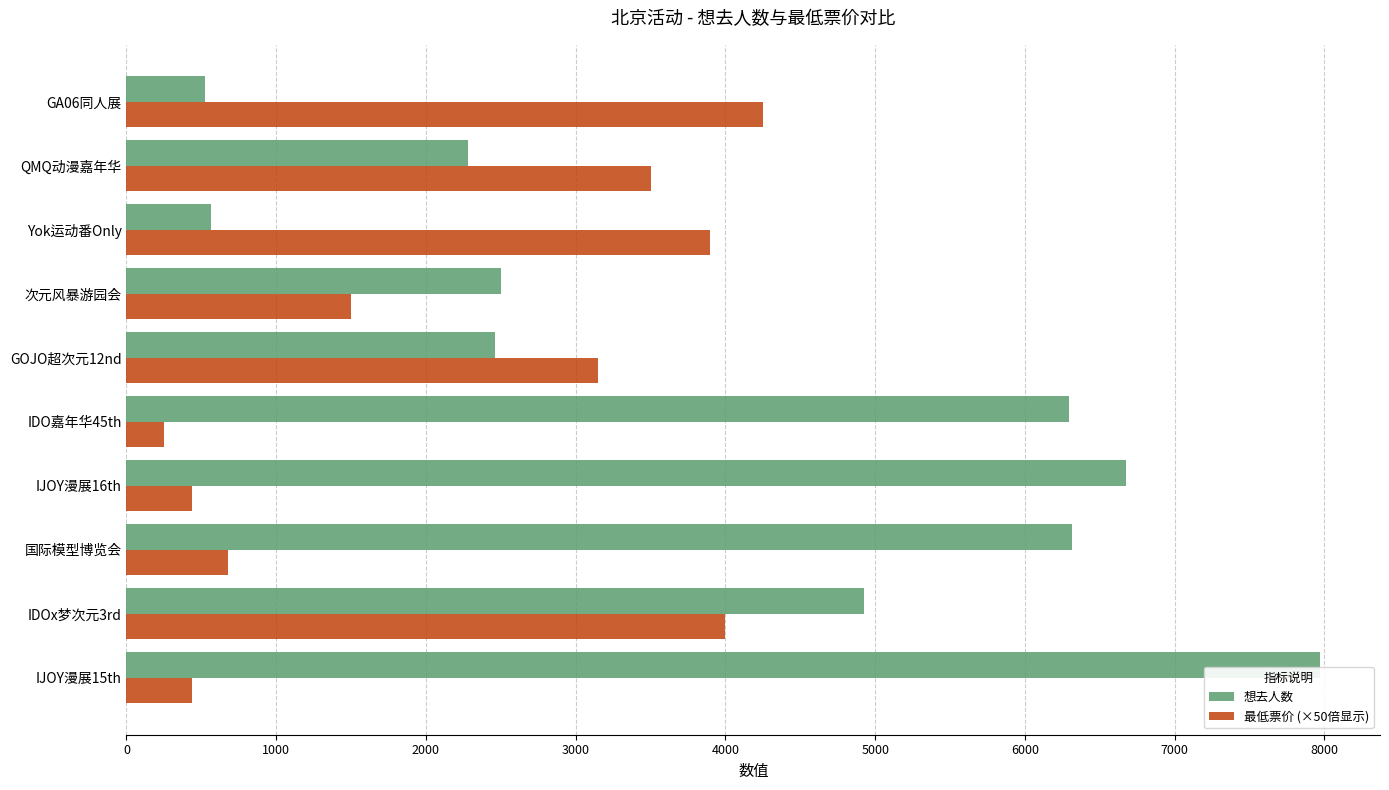

The value of 想去人数 at 国际模型博览会 is 6312.0. True or false?

True